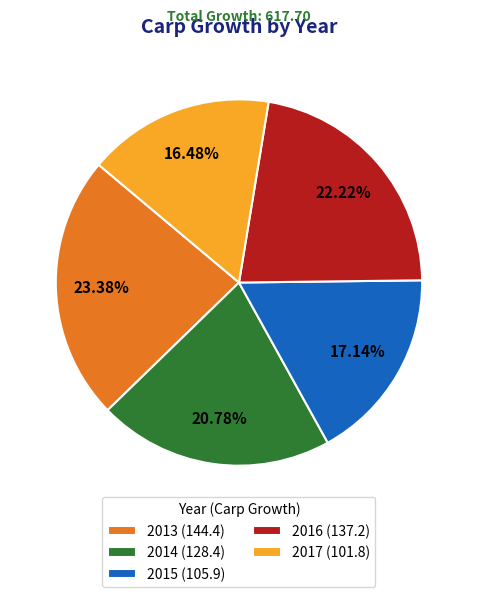

To the nearest percent, what is the combined percentage of 2017 and 2014?

37%